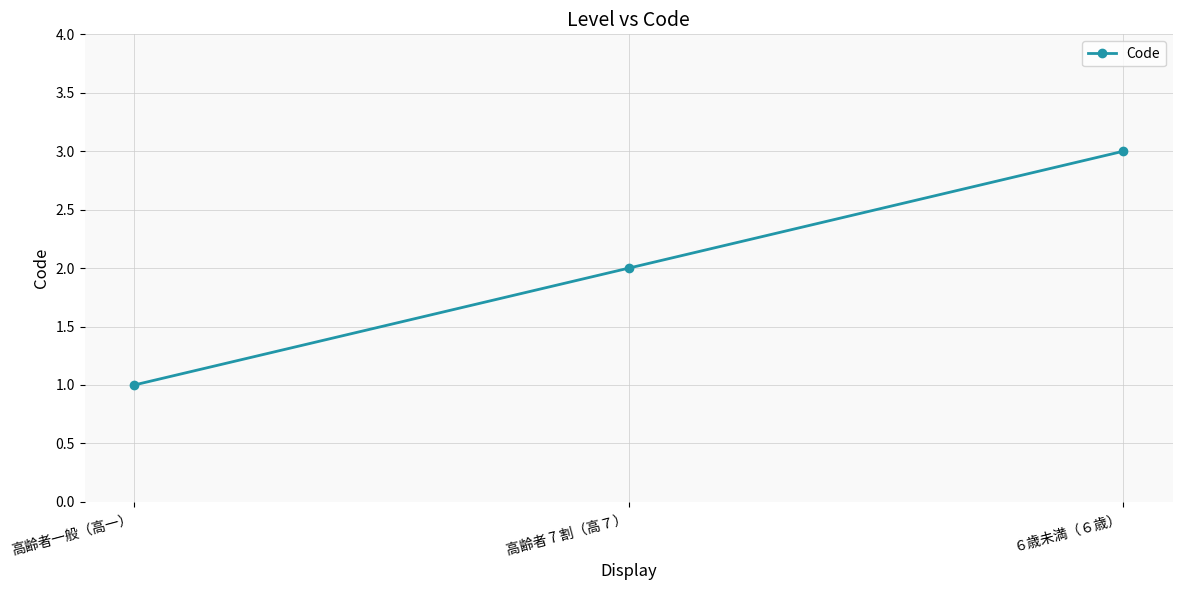

Reading left to right, transcribe all the data shown in this chart.

1	2	3